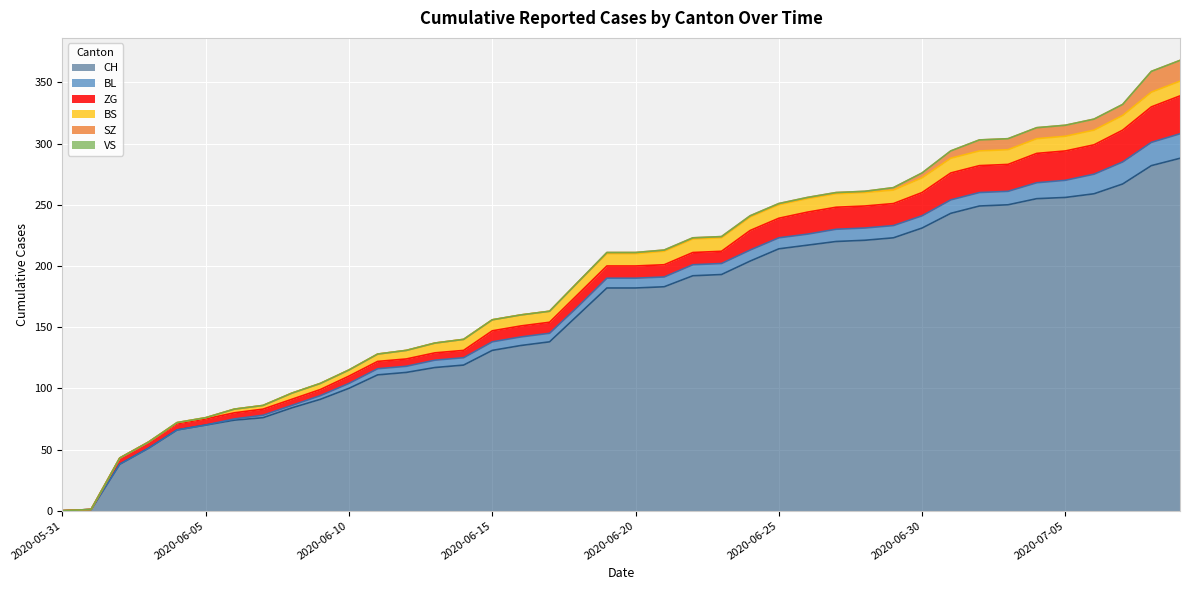

At how many categories does at least one series exceed 151?

22